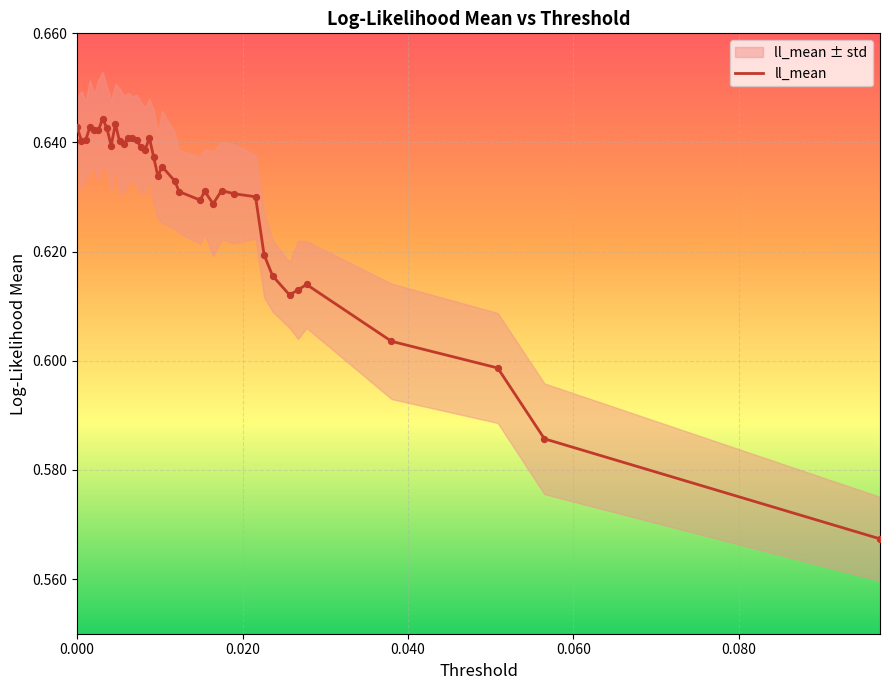

Which series contains the lowest Y value?

ll_mean